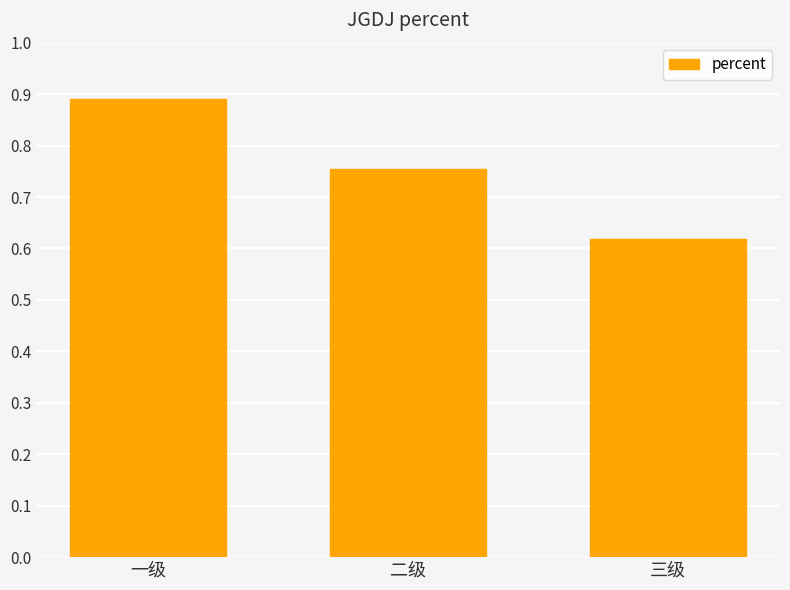

Between 三级 and 二级, which is larger?

二级